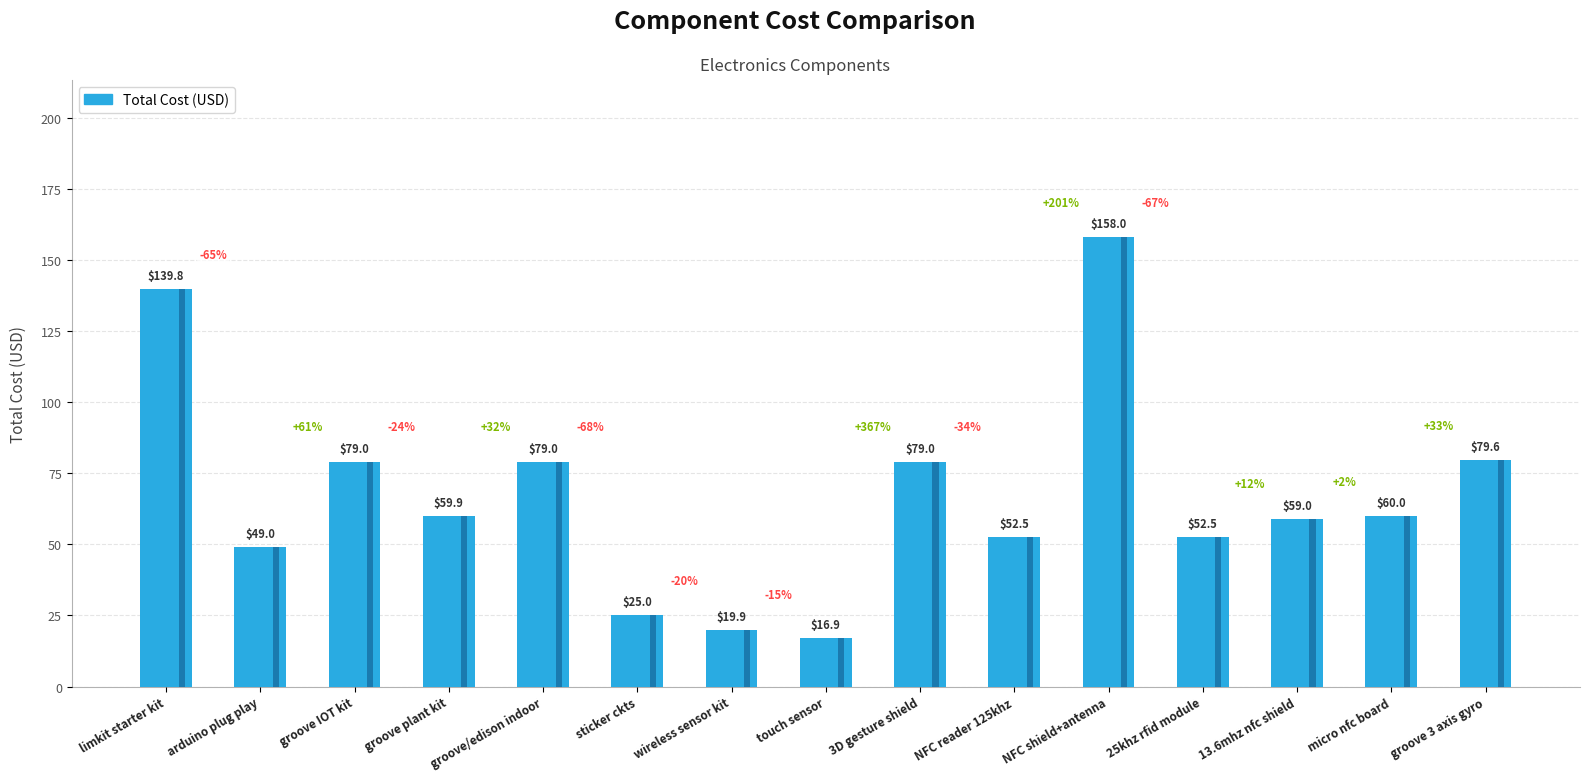

The chart shows a value of 59.0 at 13.6mhz nfc shield. True or false?

True